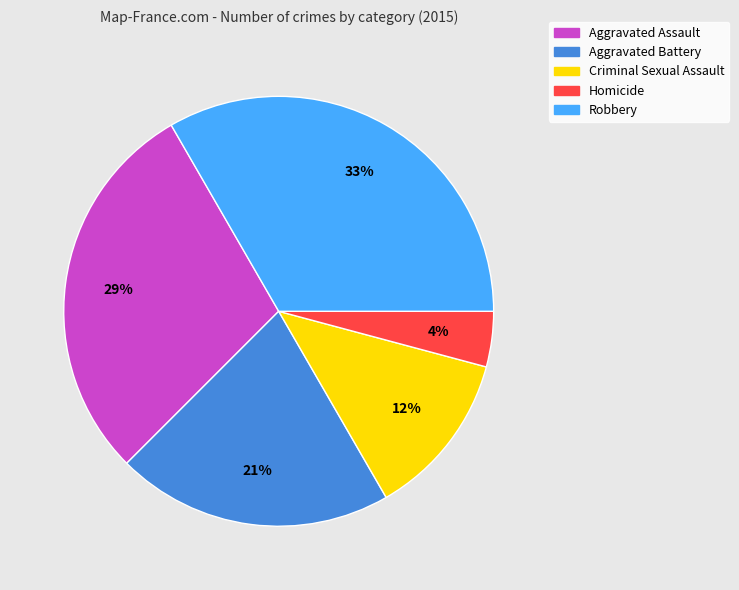

How many segments does this pie chart have?

5